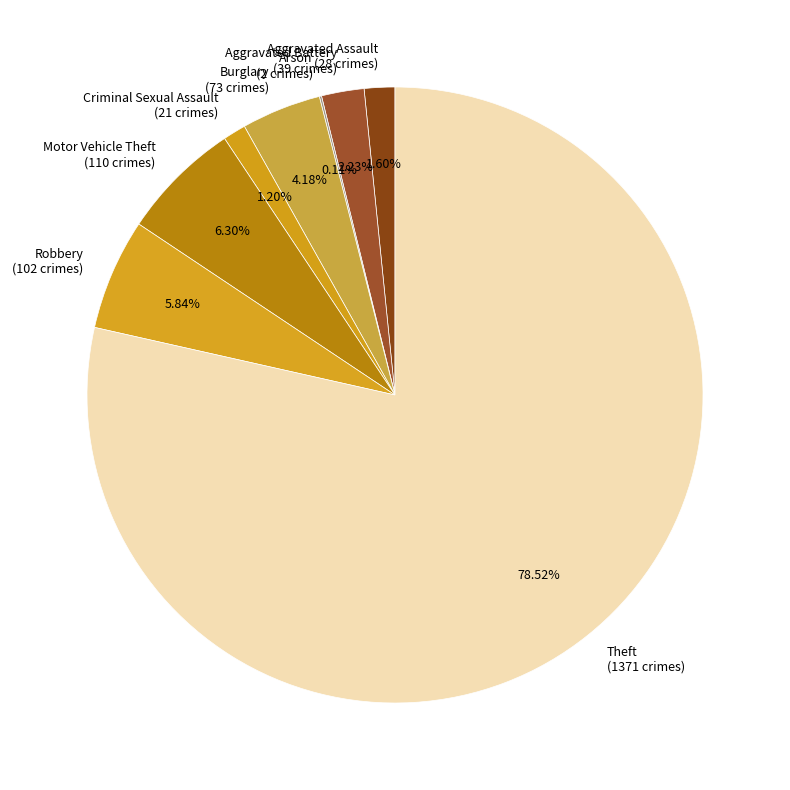

To the nearest percent, what is the difference between the Motor Vehicle Theft and Theft slice percentages?

72%